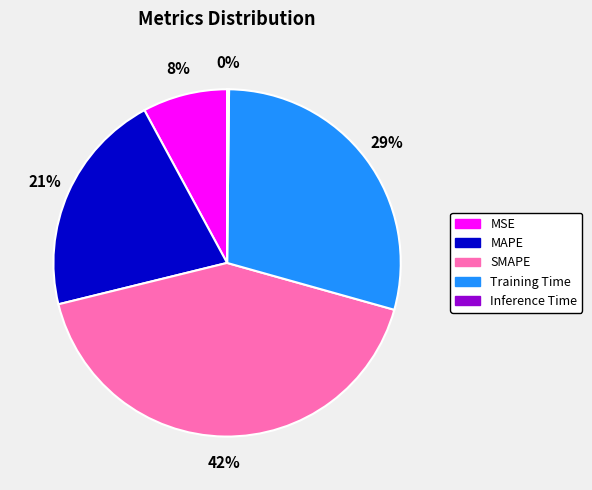

To the nearest percent, what percentage of the pie is MAPE?

21%